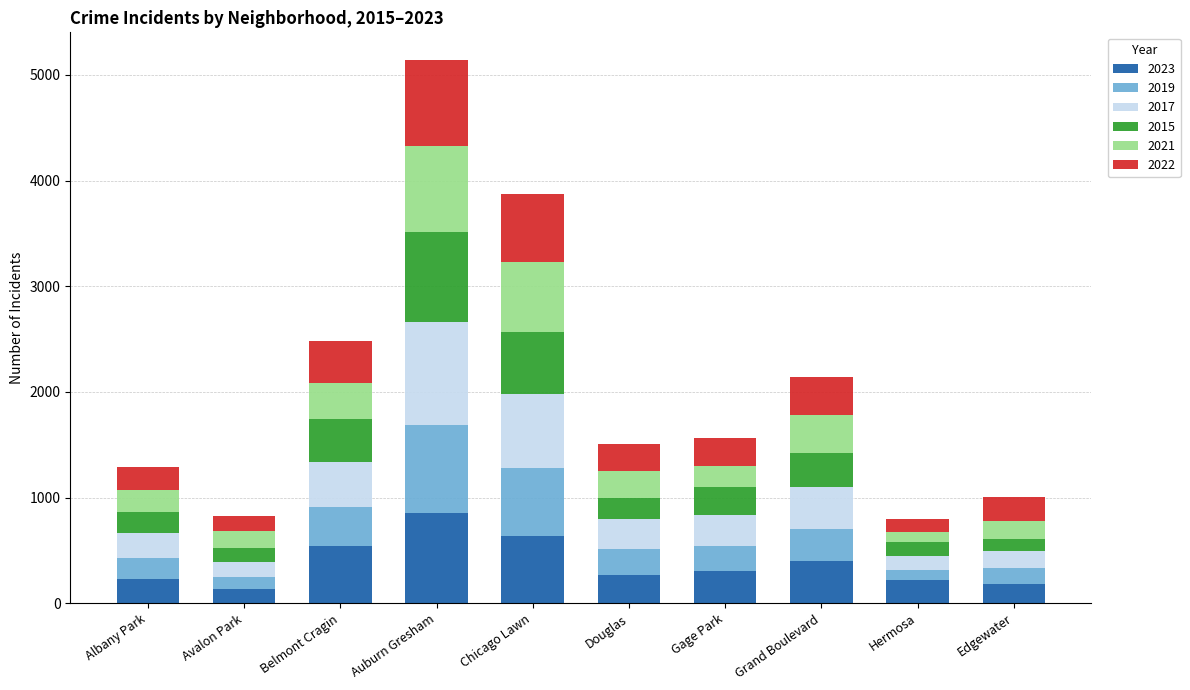

What is the total value across all series at Belmont Cragin?

2478